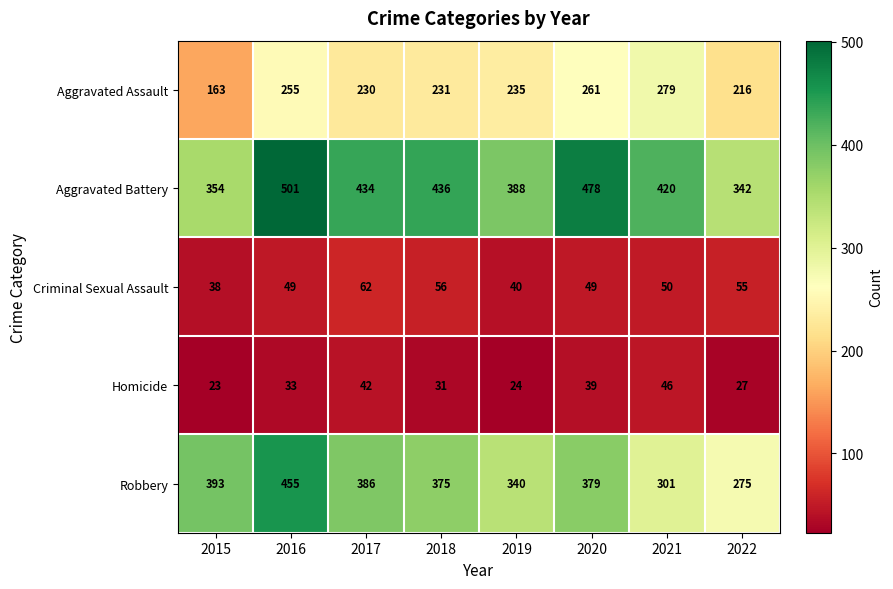

Which series has the largest range (max minus min)?

Robbery